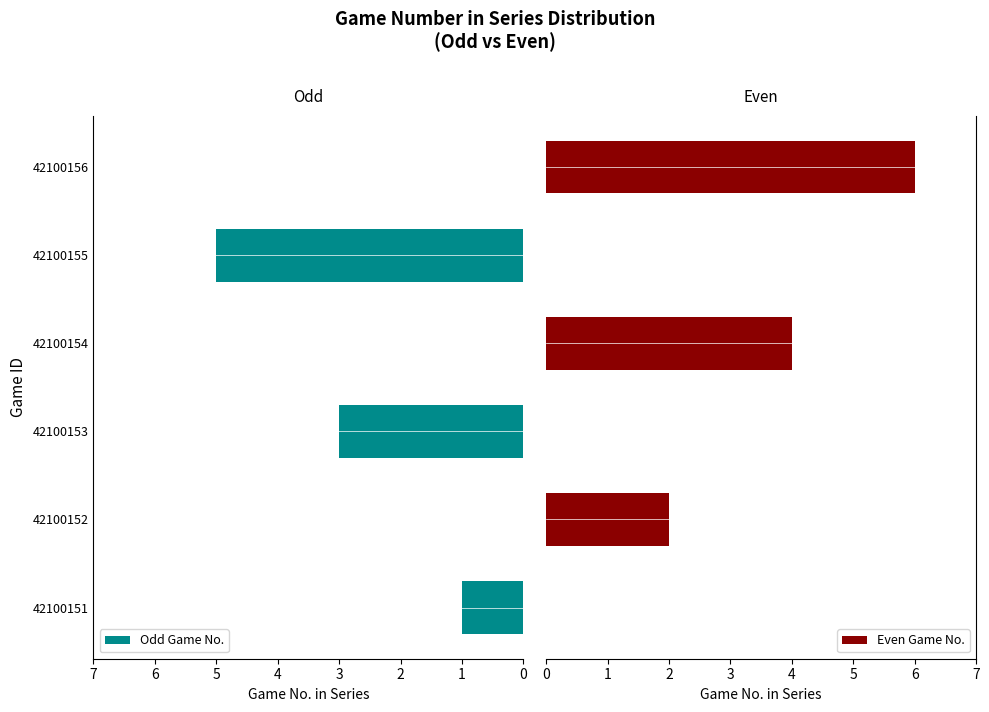

Rank the series by their maximum value, from lowest to highest.

Odd Game No., Even Game No.